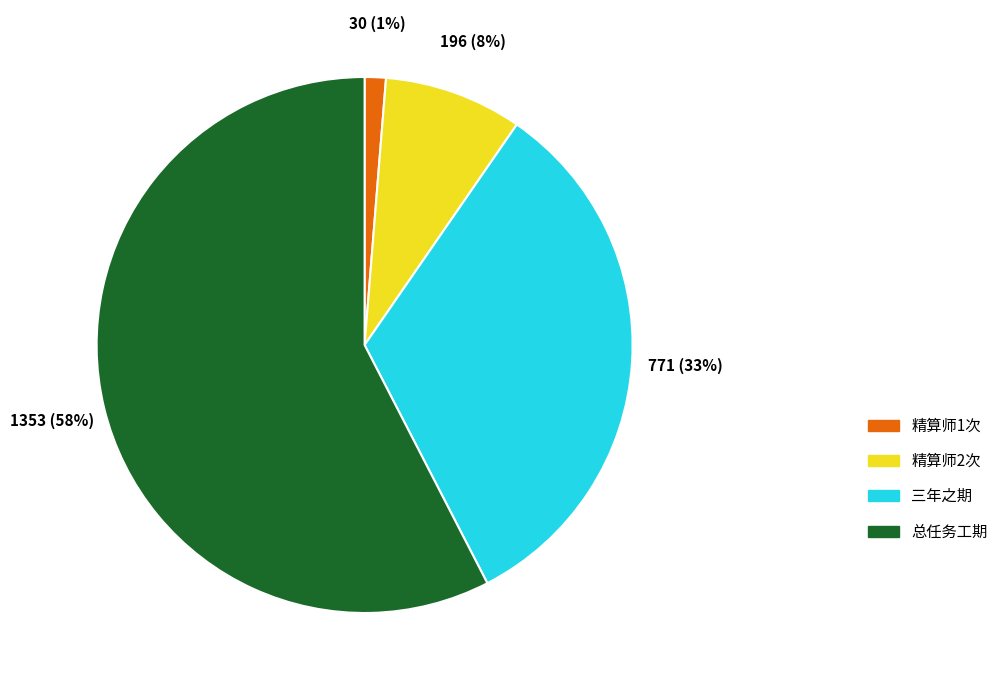

What is the change in value from 精算师1次 to 精算师2次?

+166